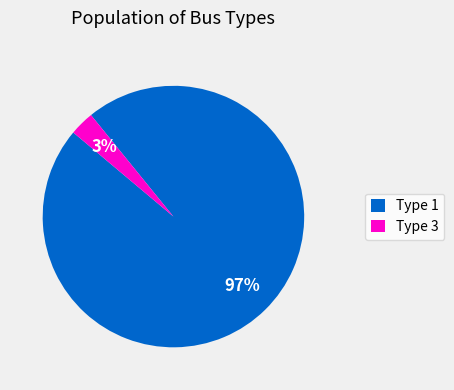

True or false: Type 1 accounts for 97% of the total.

True